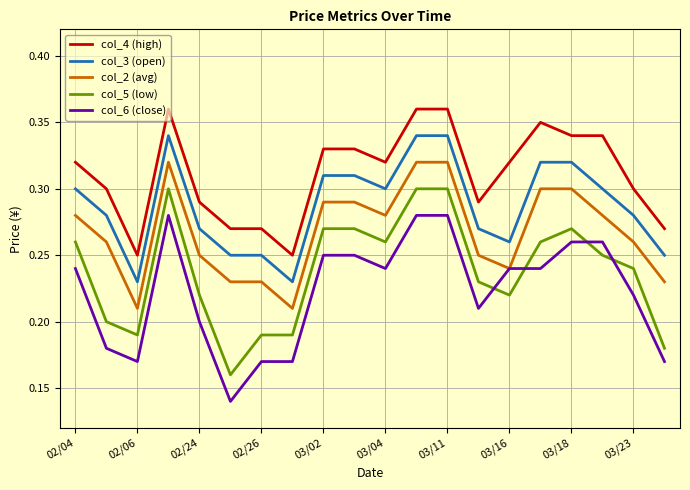

Rank the series by their average value, from lowest to highest.

col_6 (close), col_5 (low), col_2 (avg), col_3 (open), col_4 (high)